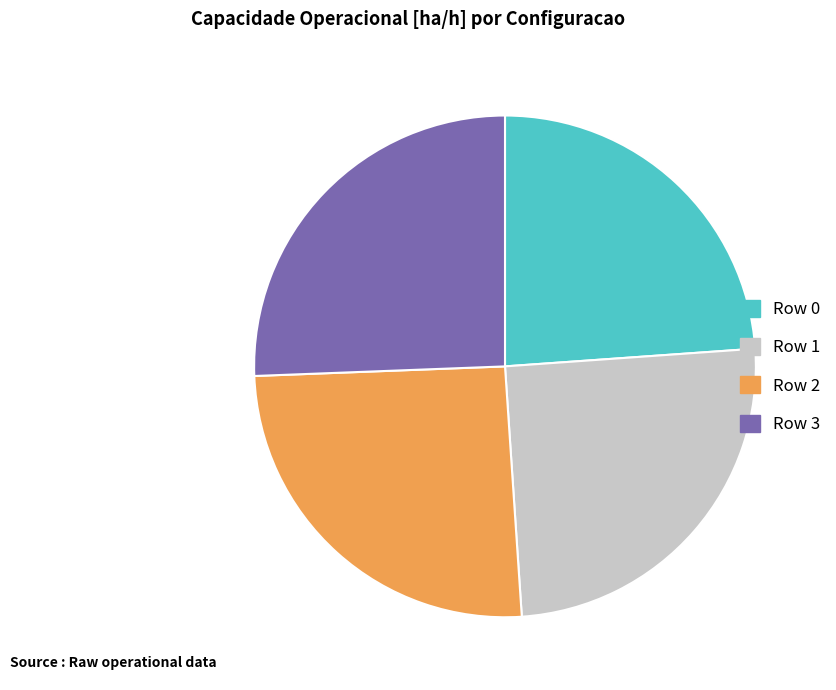

Does Row 2 account for over 50% of the chart?

No